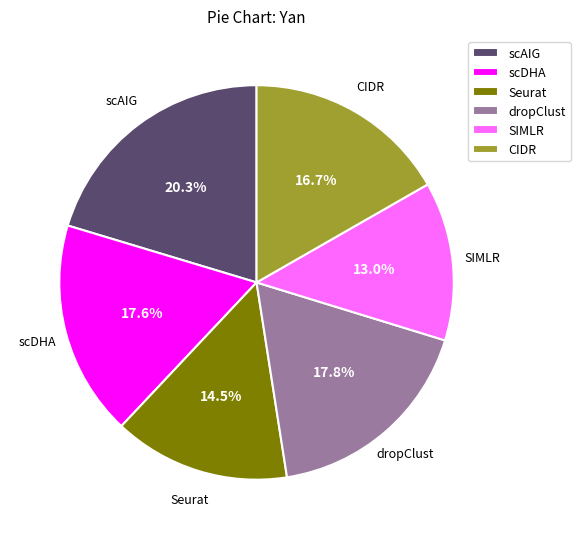

Do SIMLR and Seurat together represent more than half of the pie?

No